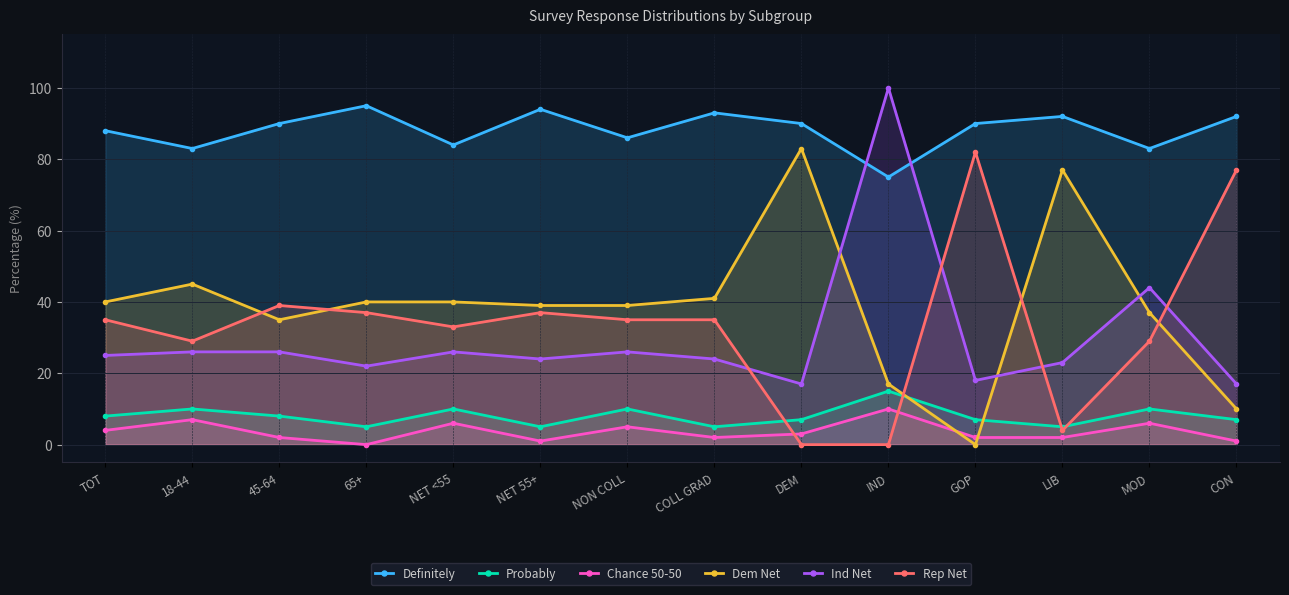

What is the sum of the Chance 50-50 values at 18-44 and TOT?

11